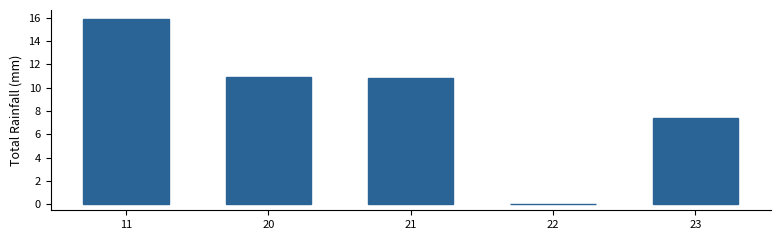

Reading left to right, list all the values displayed in this chart.

11=15.9	20=11.0	21=10.9	22=0.0	23=7.4